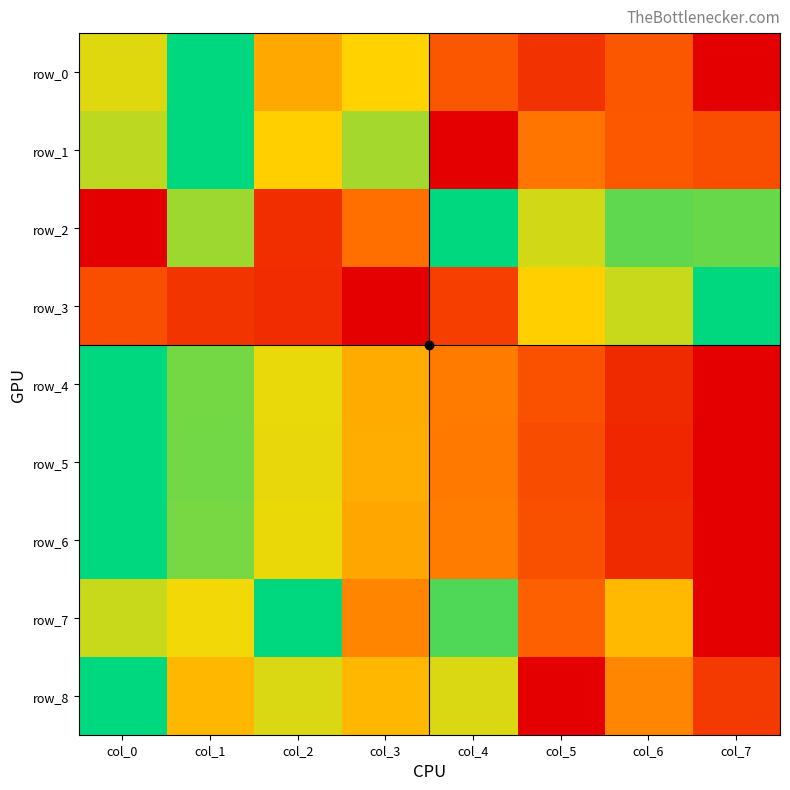

Count the row_4 values in the range 0 to 1.

8